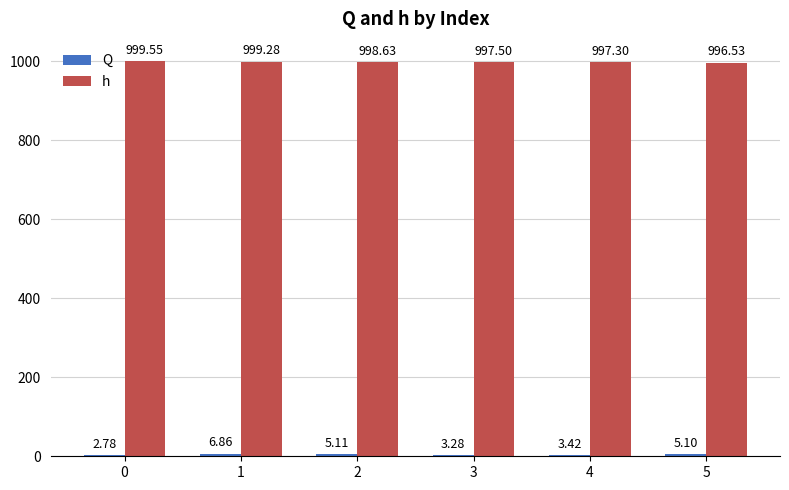

How many distinct data groups are displayed?

2